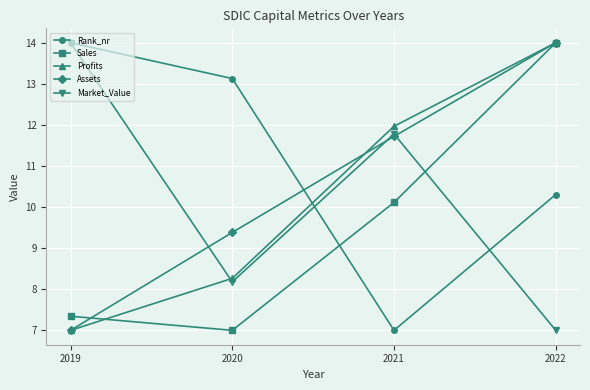

Is the value of Market_Value at 2022 greater than the value of Assets at 2021?

No